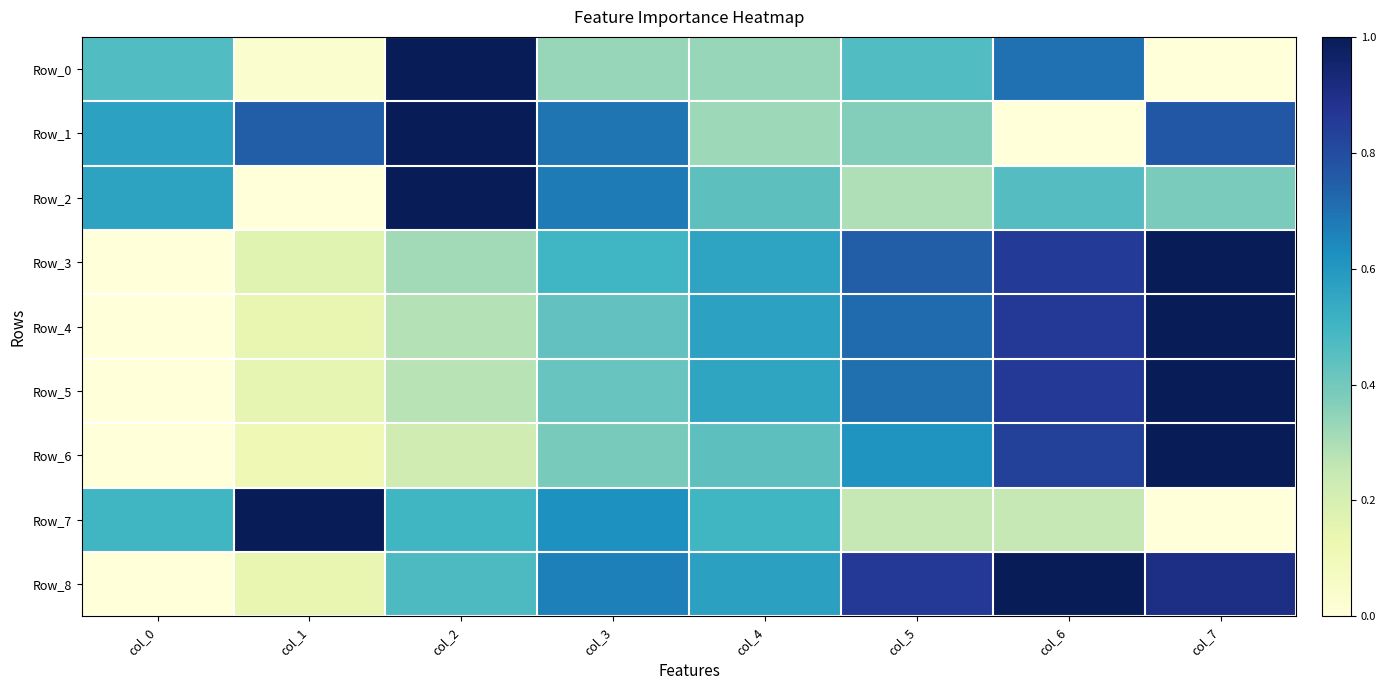

Reading left to right, what are all the values shown in this chart?

Row_0: col_0=0.5	col_1=0.0	col_2=1.0	col_3=0.3	col_4=0.3	col_5=0.5	col_6=0.7	col_7=0.0
Row_1: col_0=0.6	col_1=0.8	col_2=1.0	col_3=0.7	col_4=0.3	col_5=0.4	col_6=0.0	col_7=0.8
Row_2: col_0=0.6	col_1=0.0	col_2=1.0	col_3=0.7	col_4=0.4	col_5=0.3	col_6=0.5	col_7=0.4
Row_3: col_0=0.0	col_1=0.2	col_2=0.3	col_3=0.5	col_4=0.6	col_5=0.8	col_6=0.9	col_7=1.0
Row_4: col_0=0.0	col_1=0.1	col_2=0.3	col_3=0.4	col_4=0.6	col_5=0.7	col_6=0.9	col_7=1.0
Row_5: col_0=0.0	col_1=0.1	col_2=0.3	col_3=0.4	col_4=0.6	col_5=0.7	col_6=0.9	col_7=1.0
Row_6: col_0=0.0	col_1=0.1	col_2=0.2	col_3=0.4	col_4=0.4	col_5=0.6	col_6=0.8	col_7=1.0
Row_7: col_0=0.5	col_1=1.0	col_2=0.5	col_3=0.6	col_4=0.5	col_5=0.3	col_6=0.3	col_7=0.0
Row_8: col_0=0.0	col_1=0.1	col_2=0.5	col_3=0.7	col_4=0.6	col_5=0.9	col_6=1.0	col_7=0.9